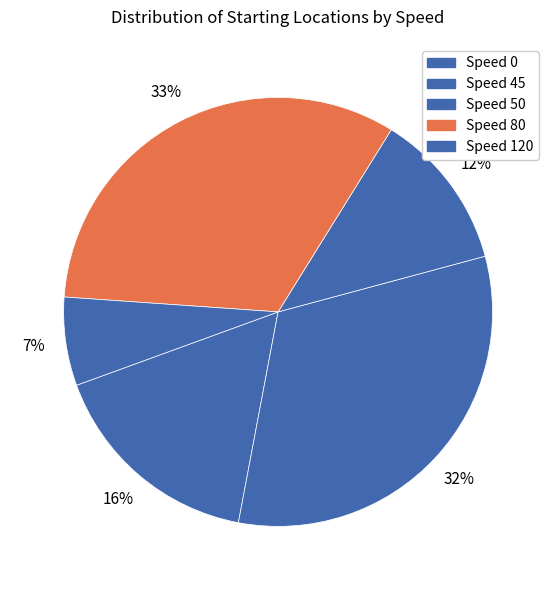

Count the number of slices in the pie.

5